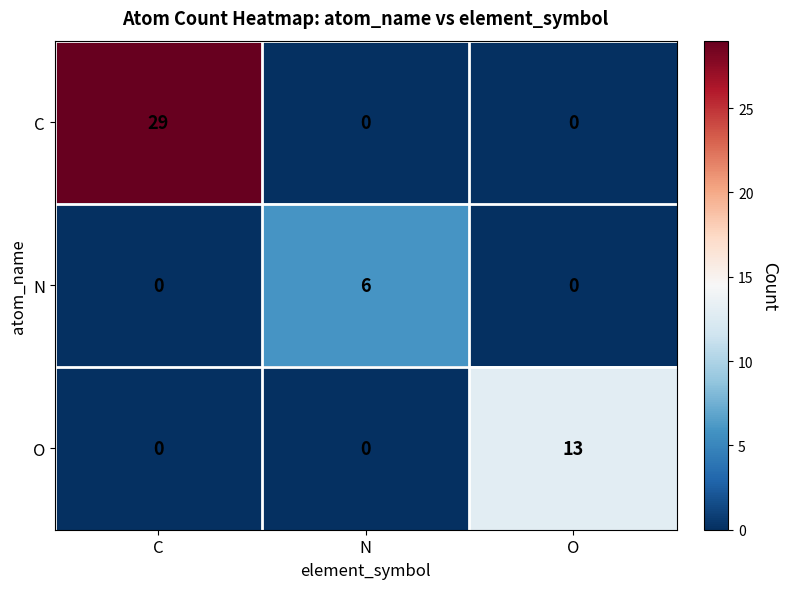

What is the highest value of the N series?

6